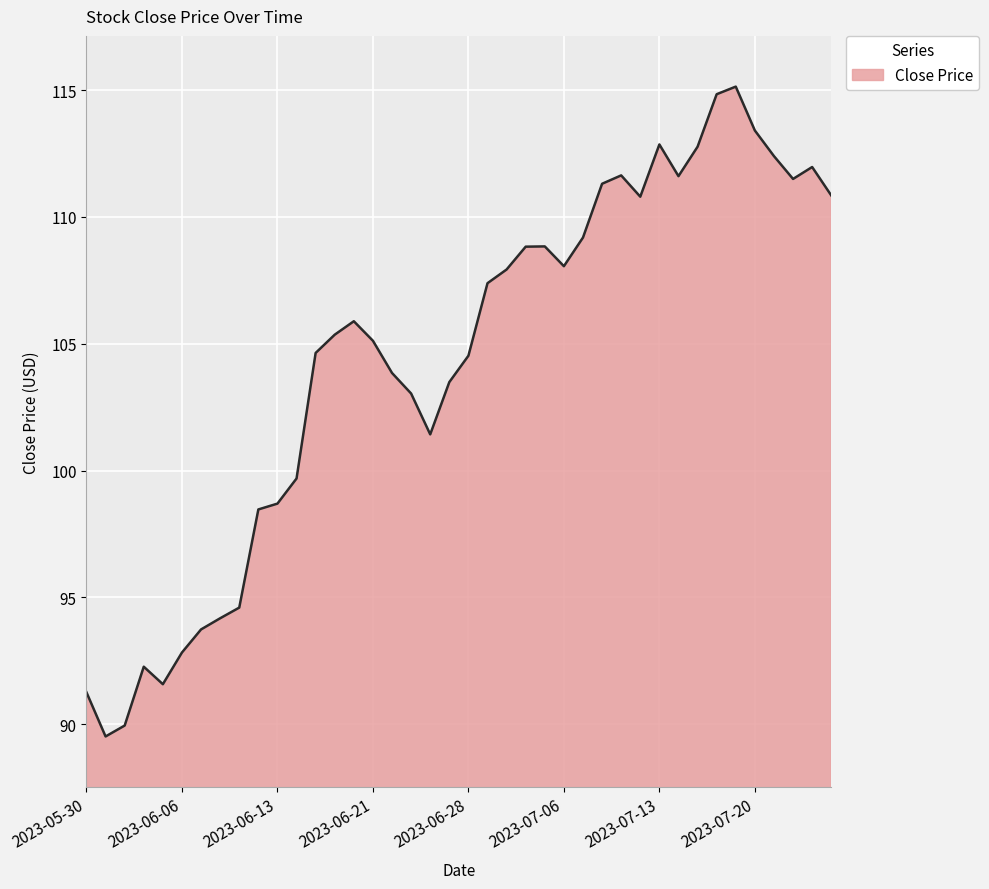

What is the difference between the maximum and minimum values?

25.6